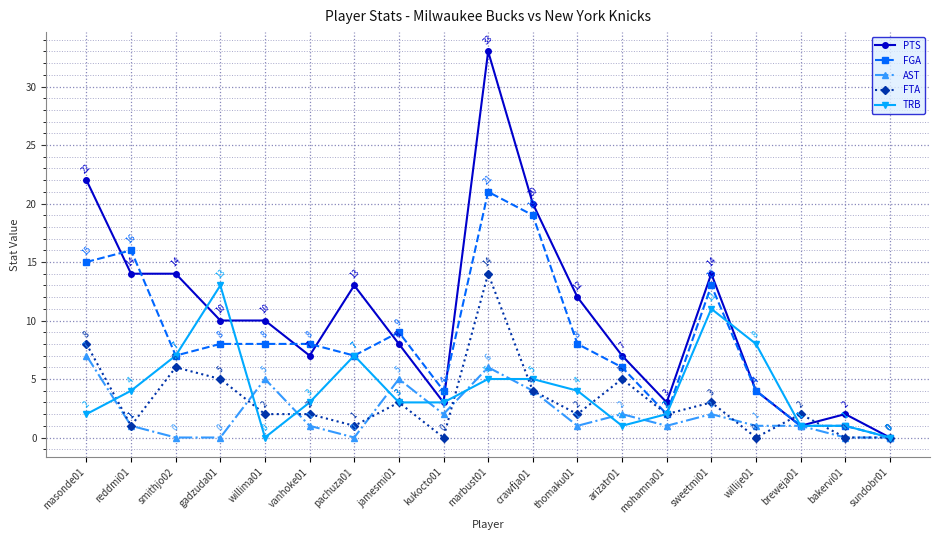

Between reddmi01 and smithjo02, which series saw the biggest shift?

FGA